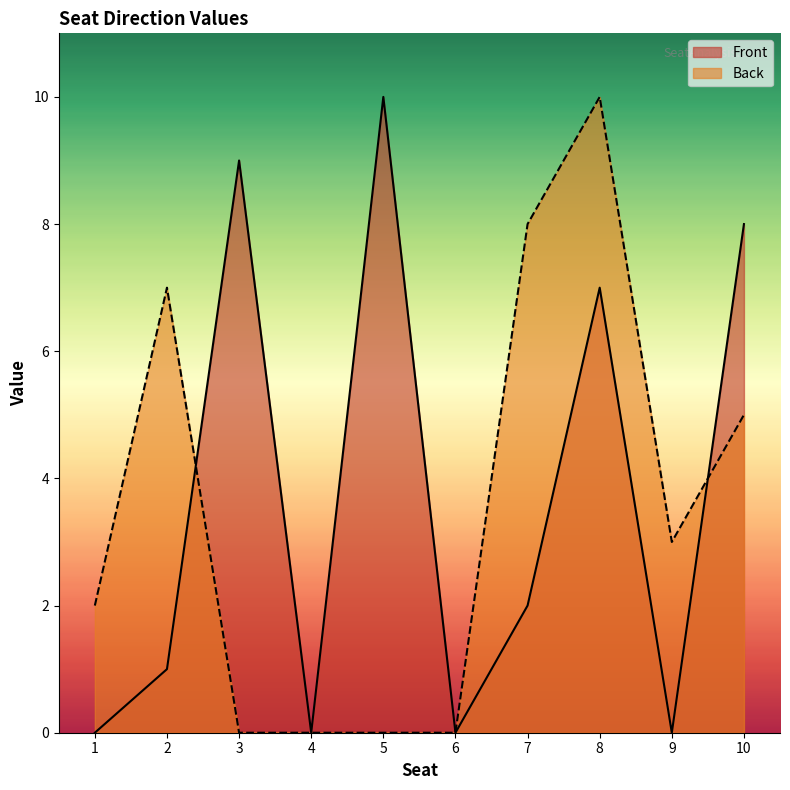

Count the number of categories in the chart.

10